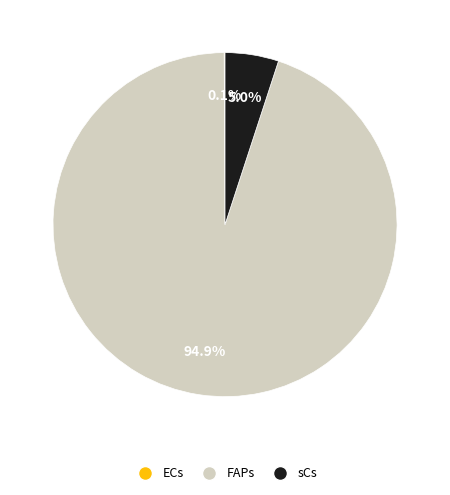

Which category has the biggest portion of the pie?

FAPs